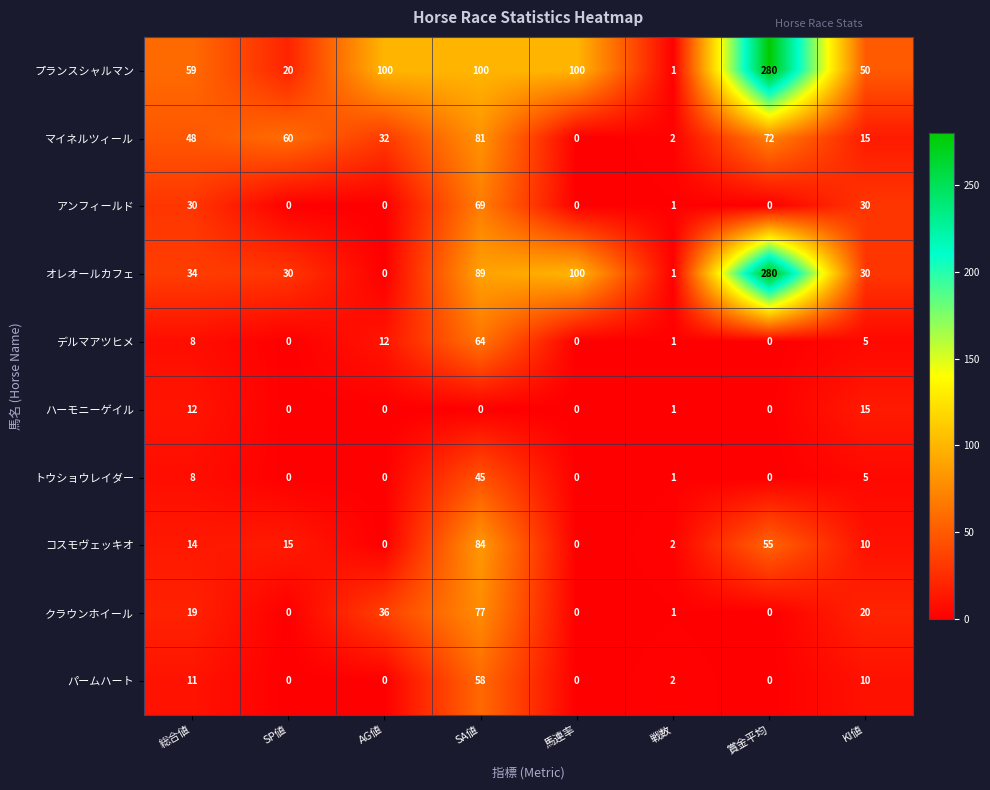

Which series has the largest range (max minus min)?

オレオールカフェ